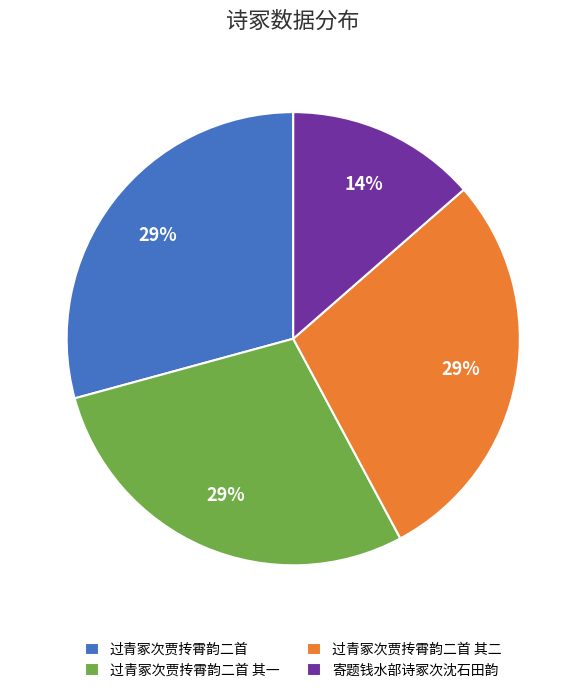

Is 过青冢次贾抟霄韵二首 the majority of the pie?

No